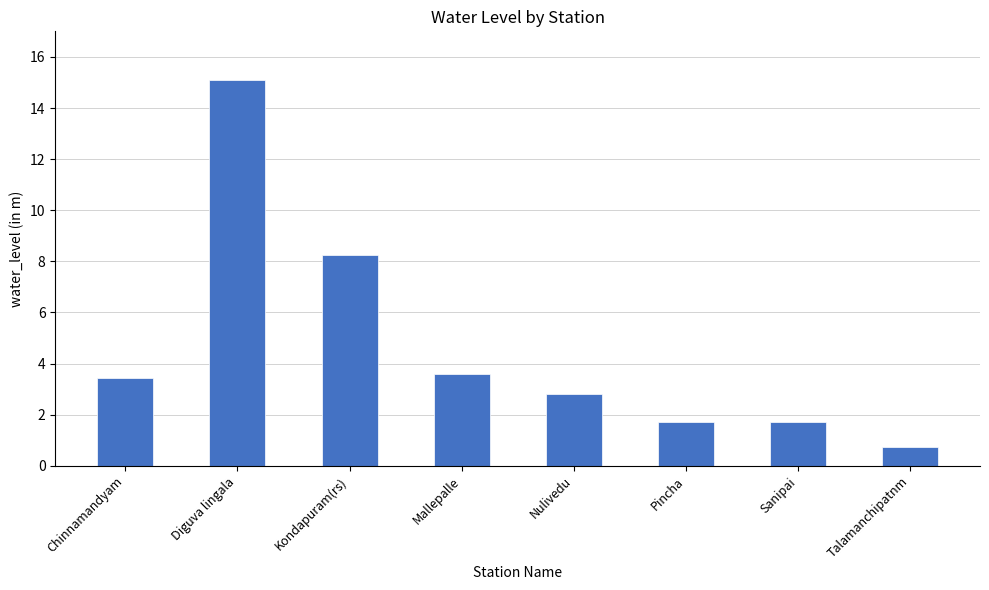

Reading left to right, what are all the values shown in this chart?

3.5	15.1	8.2	3.6	2.8	1.7	1.7	0.7